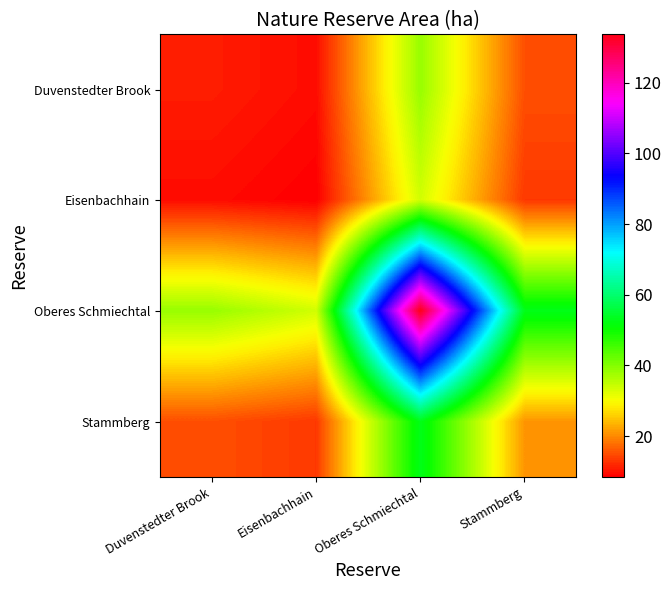

Which series changed the most between Eisenbachhain and Stammberg?

Oberes Schmiechtal